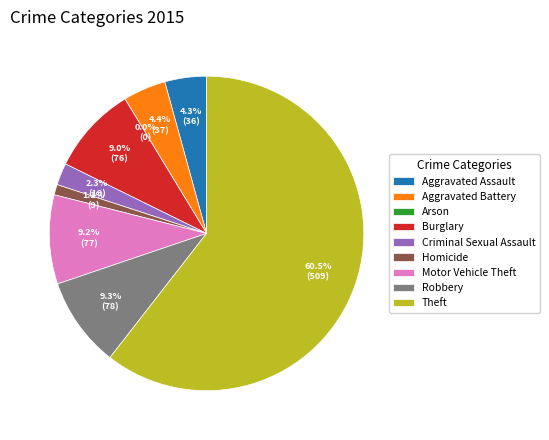

To the nearest percent, what portion does Burglary represent?

9%